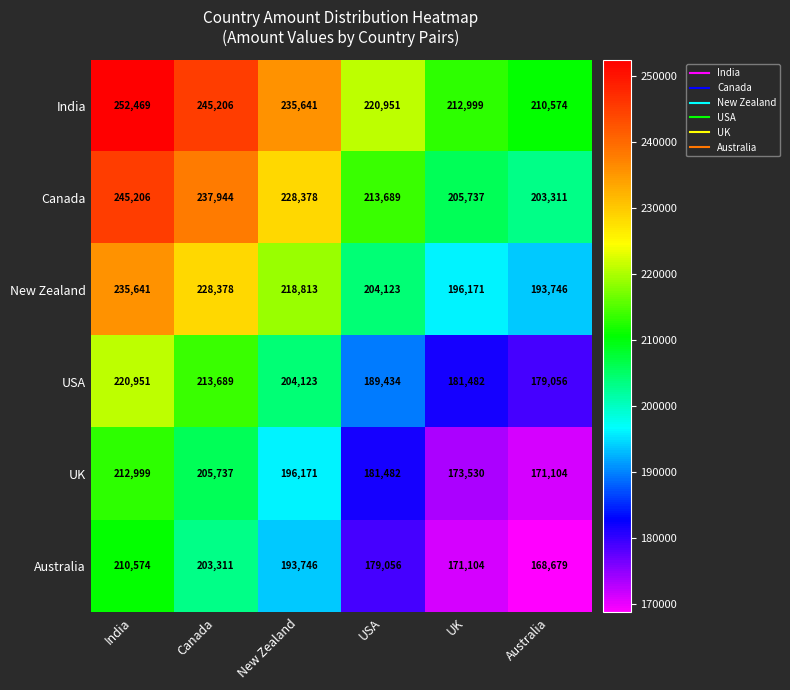

Which category has the lowest value in the India series?

Australia